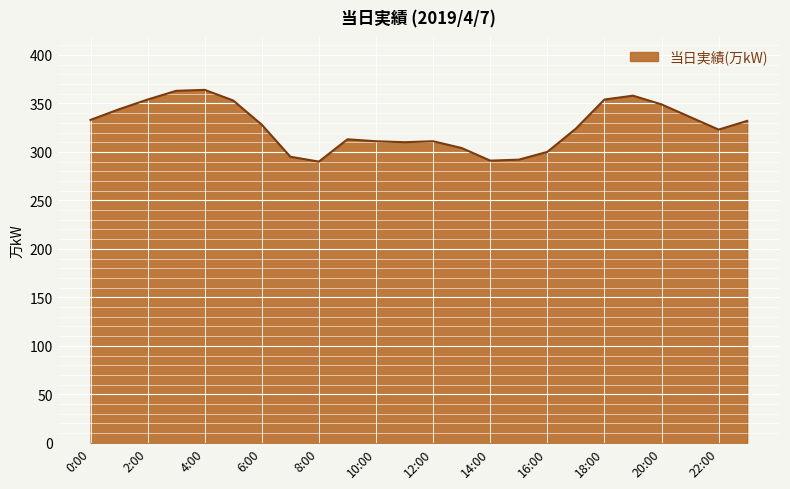

What is the difference between the maximum and minimum values?

74